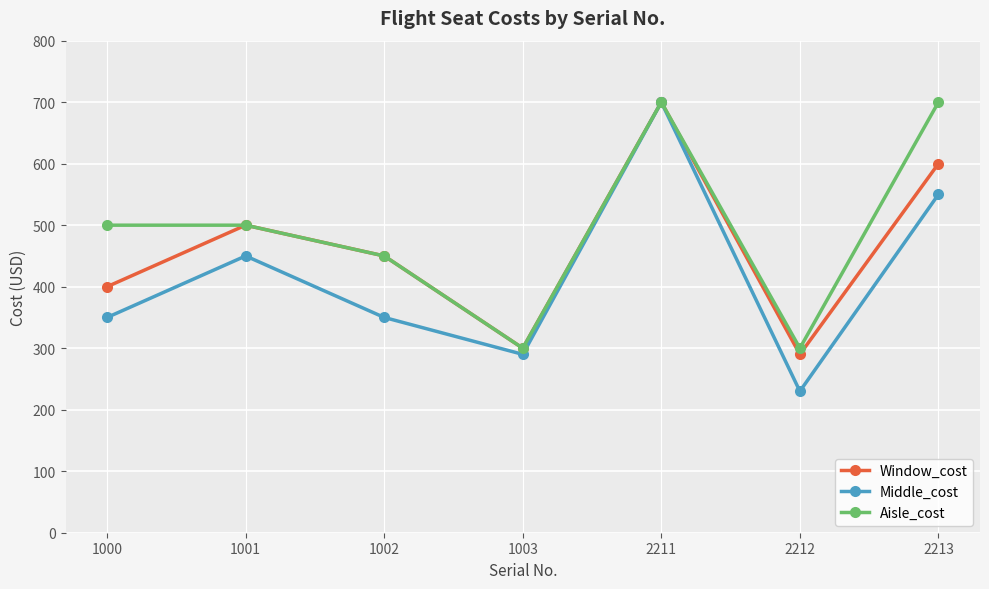

True or false: Window_cost has a value of 789 at 1001.

False